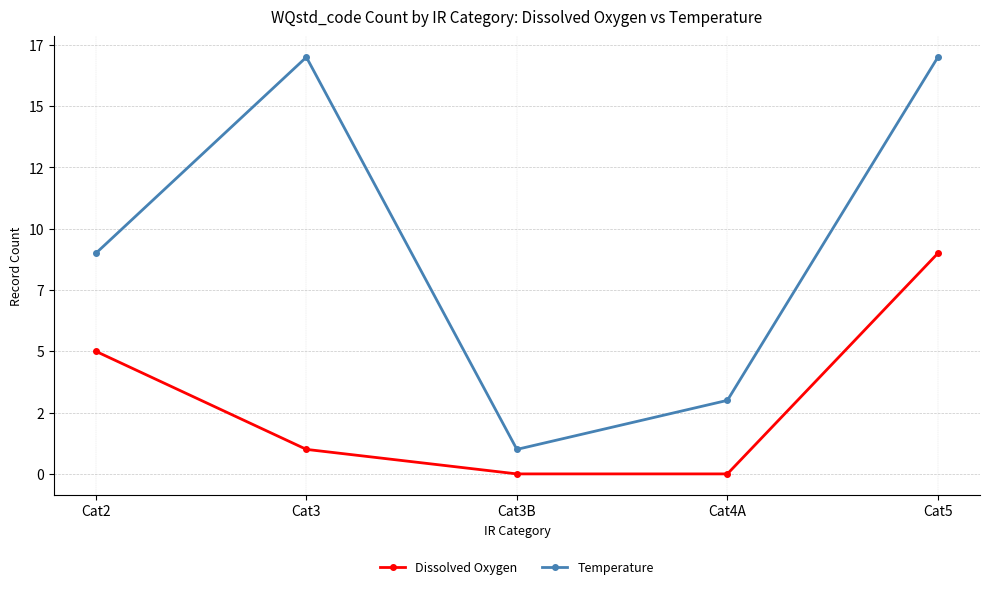

At which label is Dissolved Oxygen closest to 4?

Cat2